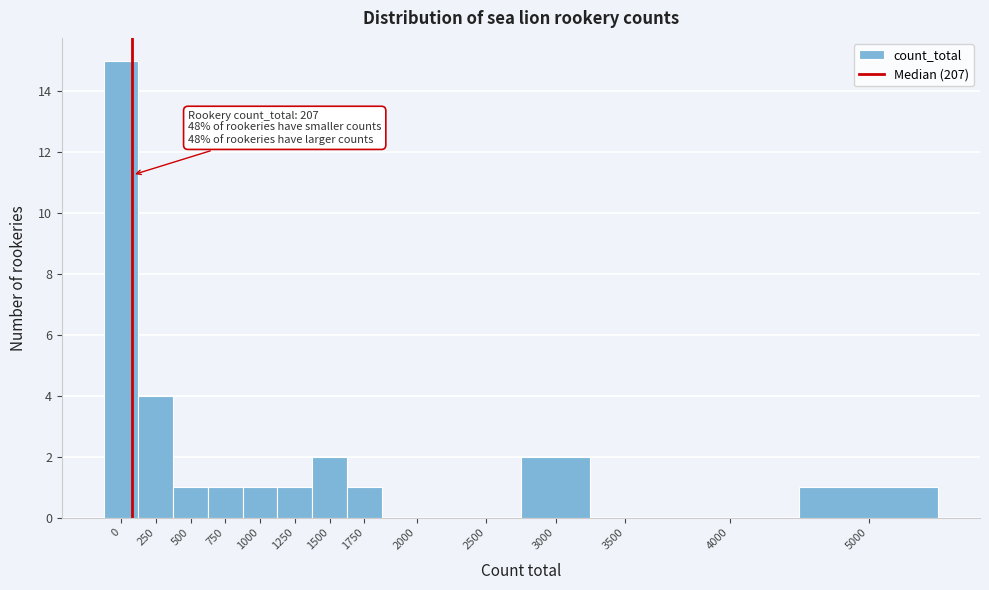

Reading left to right, what are all the values shown in this chart?

0=15	250=4	500=1	750=1	1000=1	1250=1	1500=2	1750=1	2000=0	2500=0	3000=2	3500=0	4000=0	5000=1